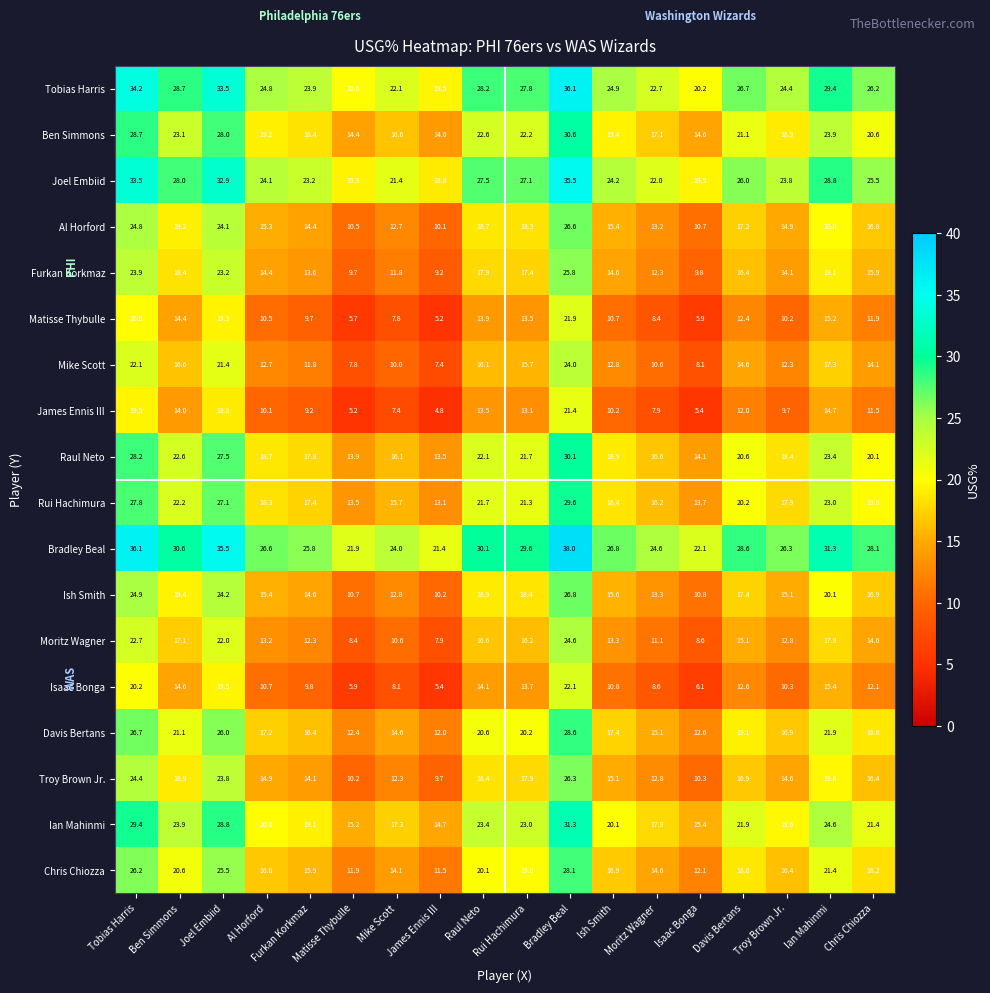

What is the difference between the Raul Neto values at Bradley Beal and James Ennis III?

16.6